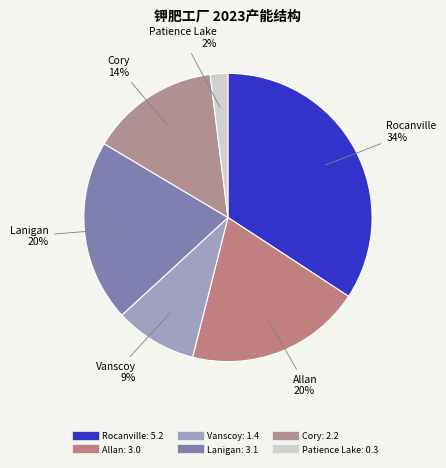

How many slices are in this pie chart?

6